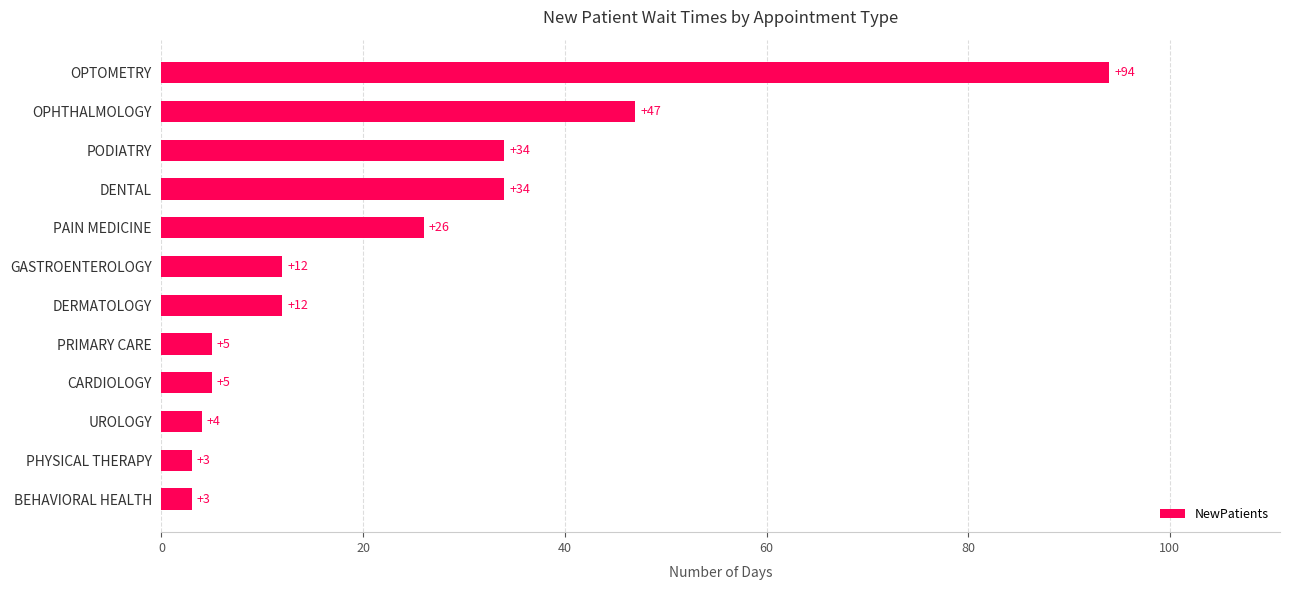

What is the change in value from PRIMARY CARE to PODIATRY?

+29